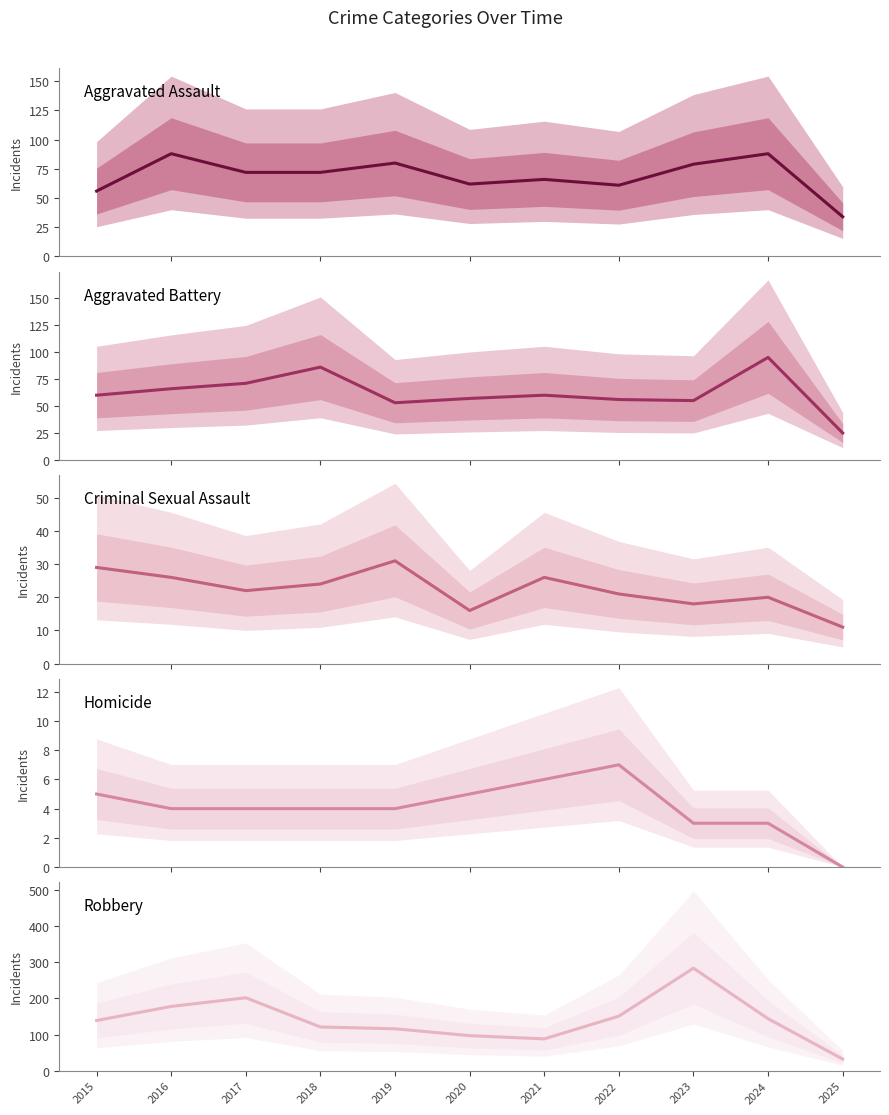

What are all the series names shown in the legend?

Aggravated Assault, Aggravated Battery, Criminal Sexual Assault, Homicide, Robbery